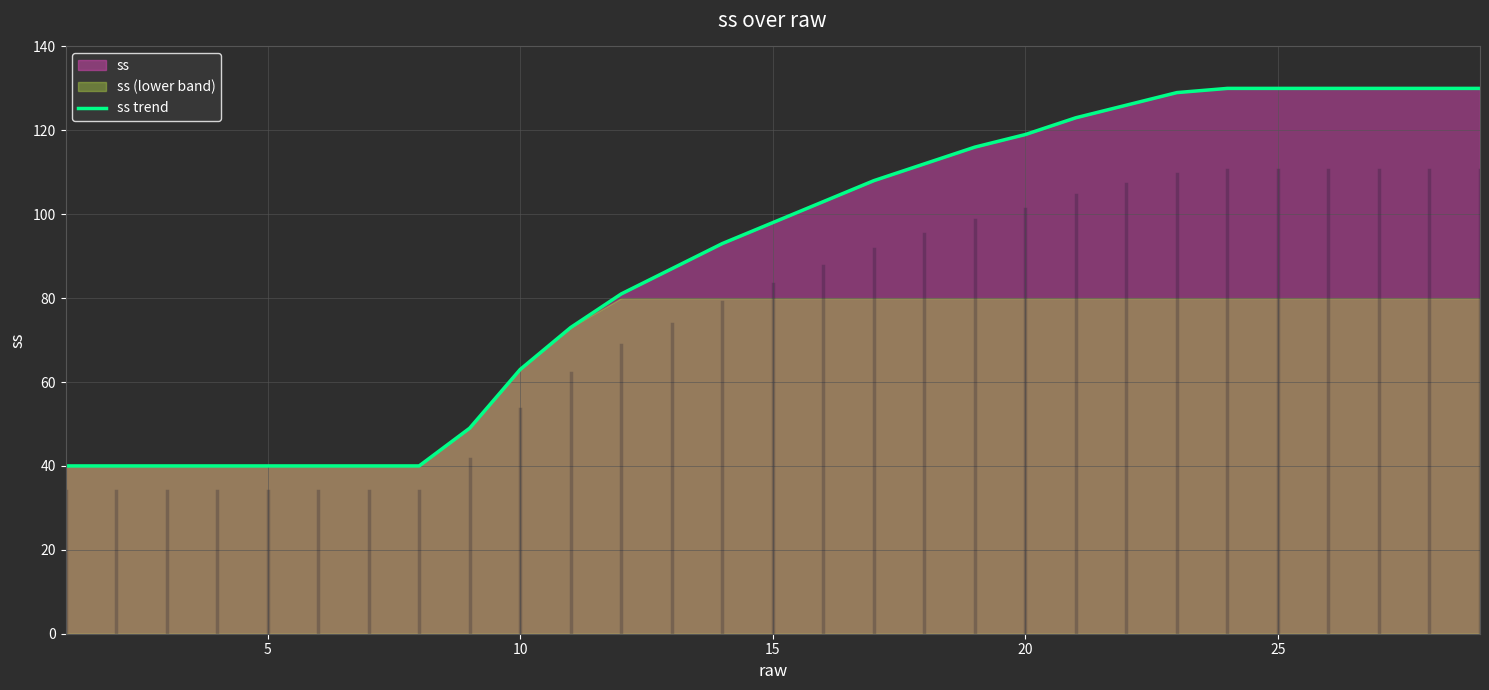

How many values are below 98?

14